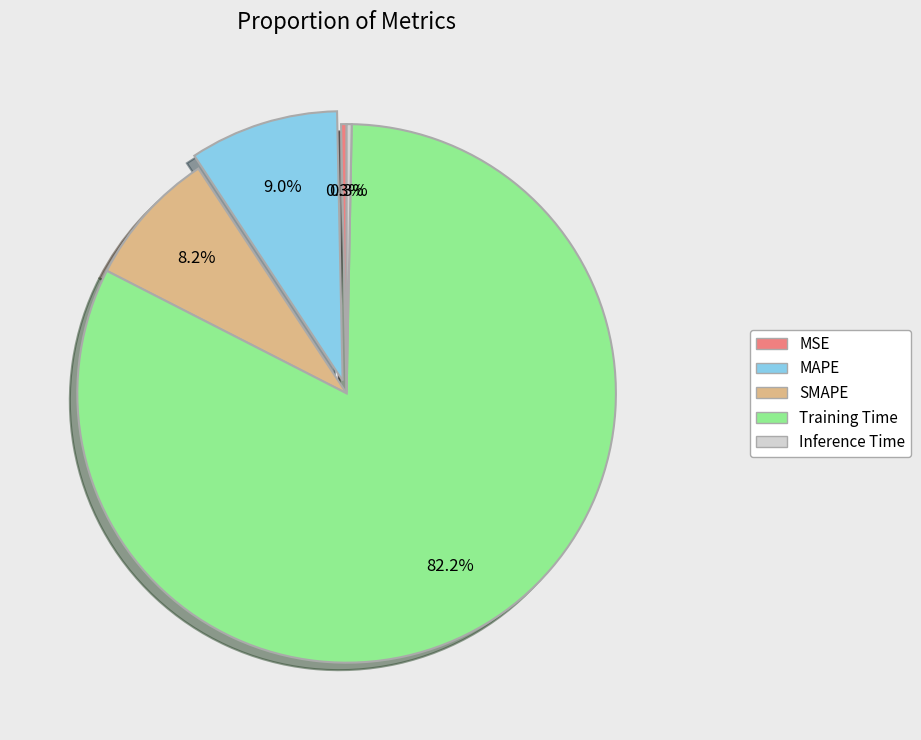

To the nearest percent, what is the difference between the largest and smallest slice percentages?

82%